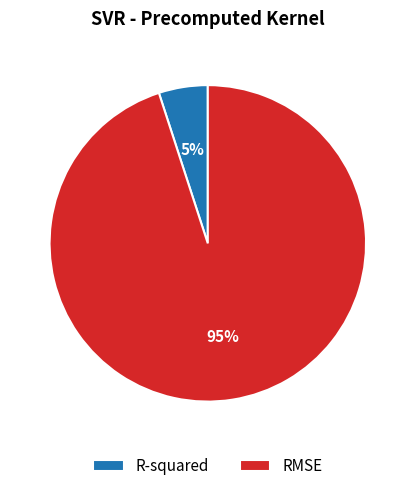

Approximately how many times larger is the value at R-squared compared to RMSE?

0.1